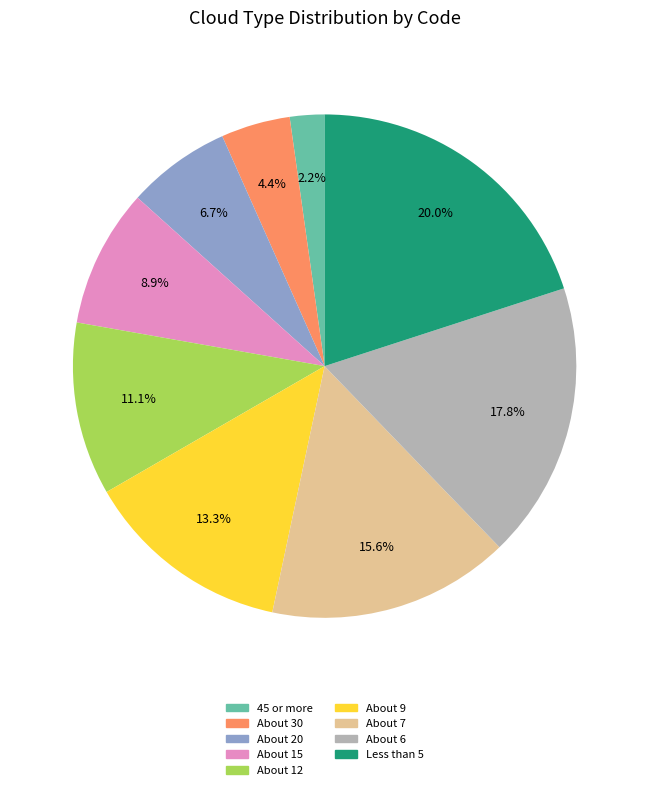

Is there a majority slice in this chart?

No